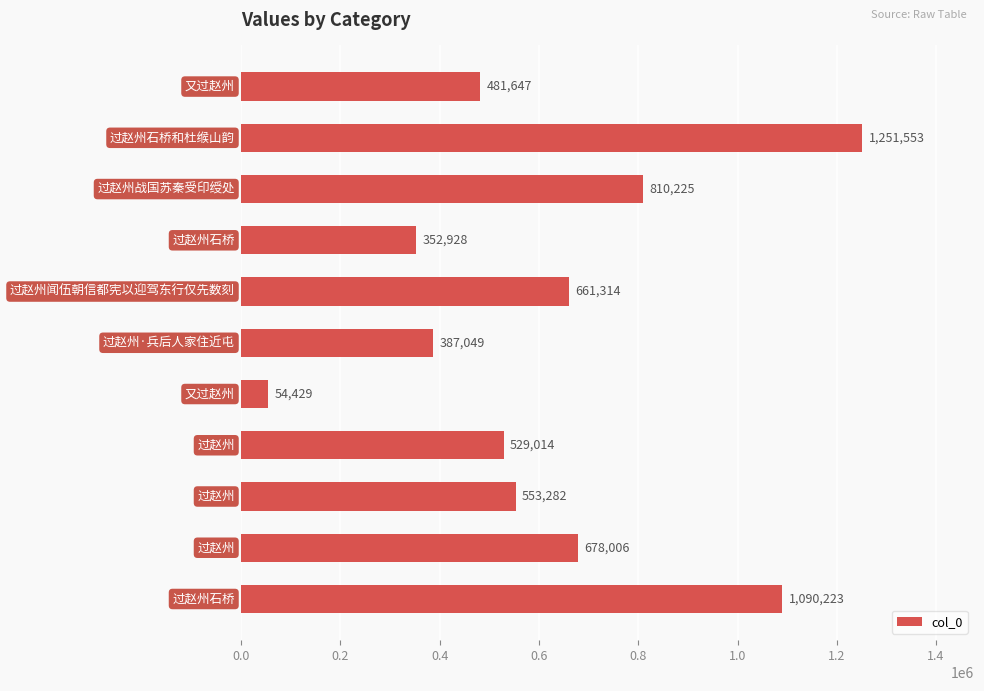

What is the difference between the second highest and minimum values?

1035794